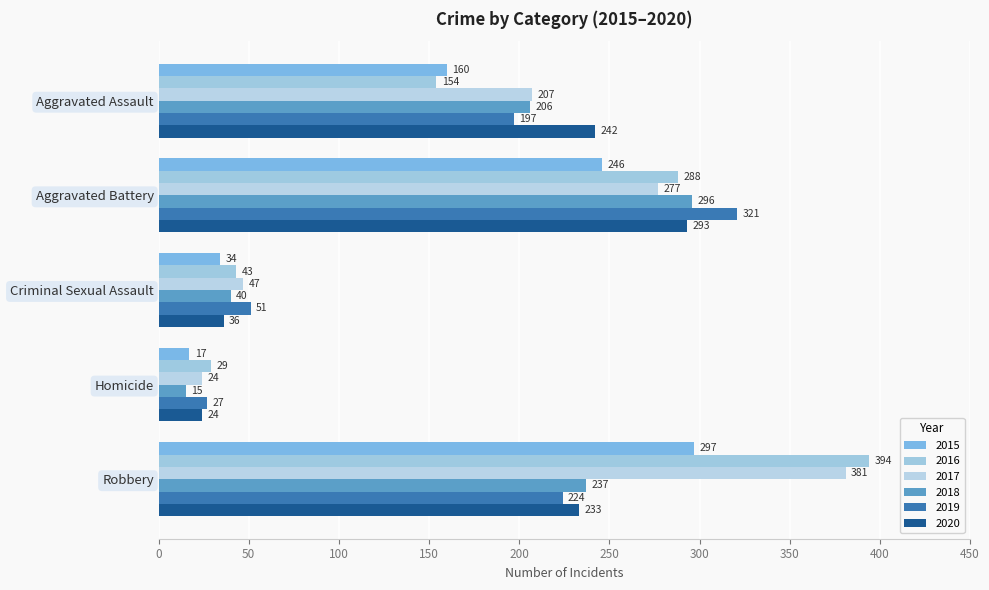

What is the average value of the 2015 series?

151